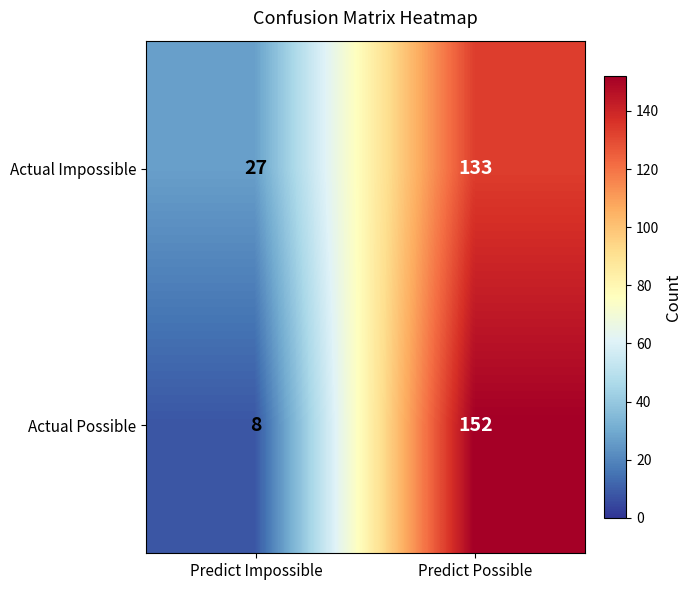

Which series changed the most between Predict Impossible and Predict Possible?

Actual Possible